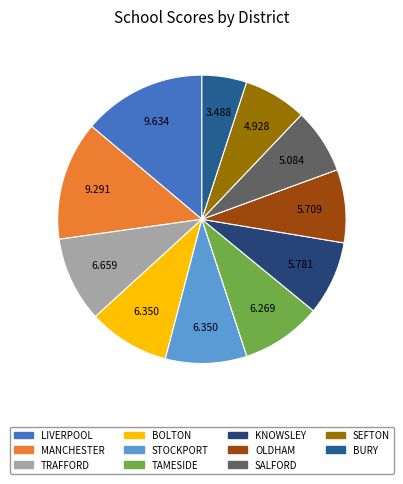

Do MANCHESTER and STOCKPORT together represent more than half of the pie?

No